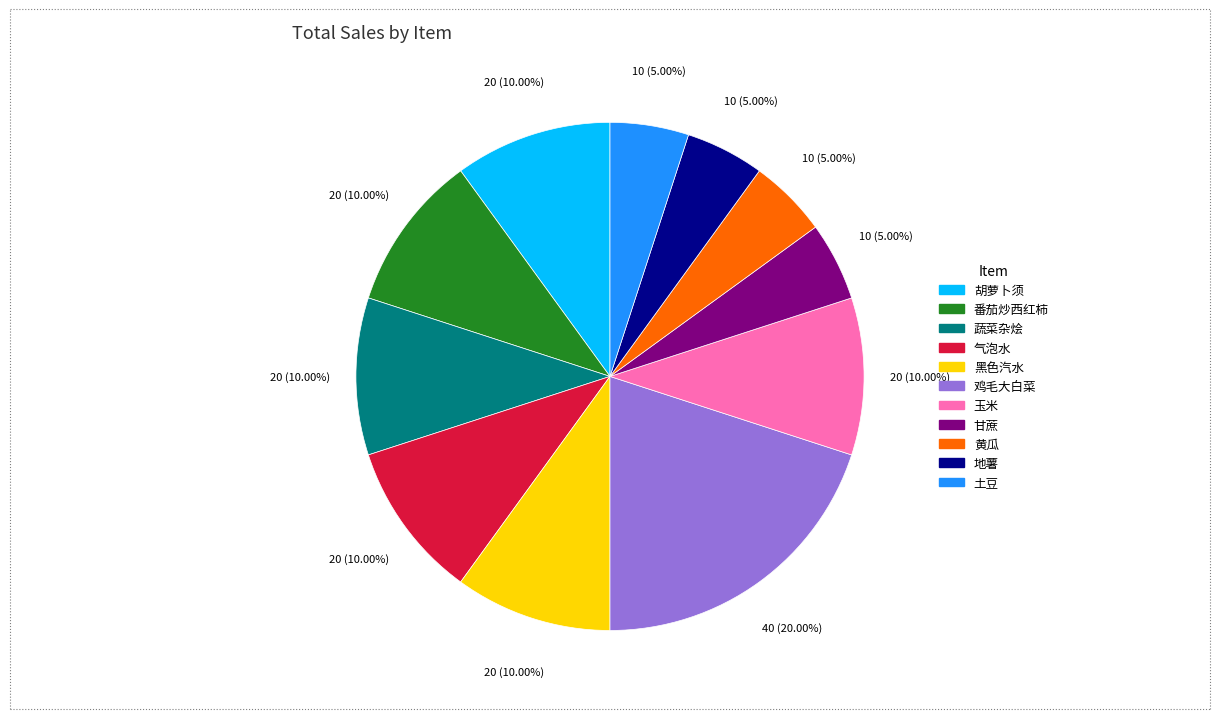

What is the ratio of the value at 蔬菜杂烩 to the value at 黑色汽水?

1.0